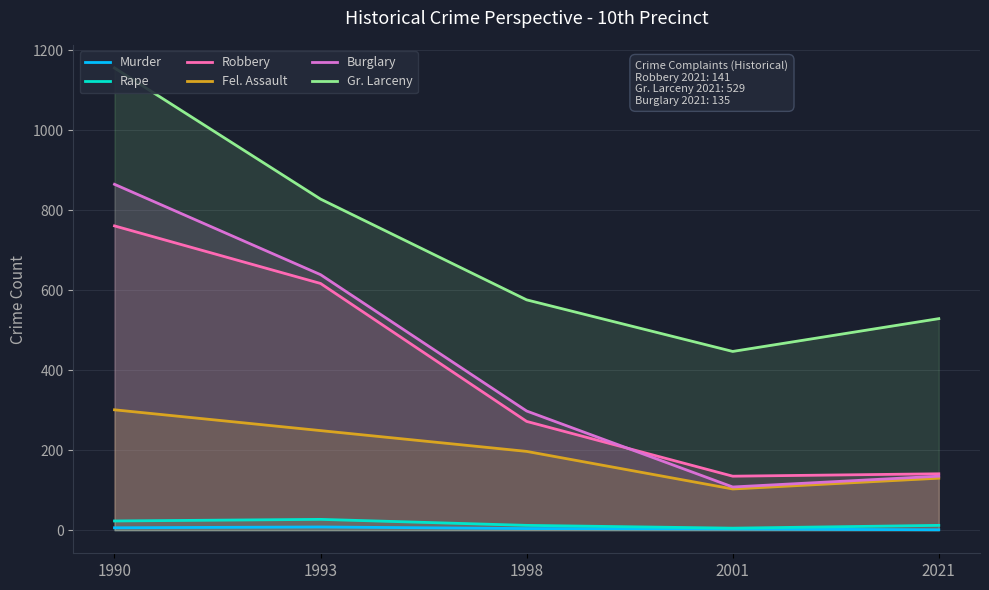

What value does the Burglary series have at 2001?

108